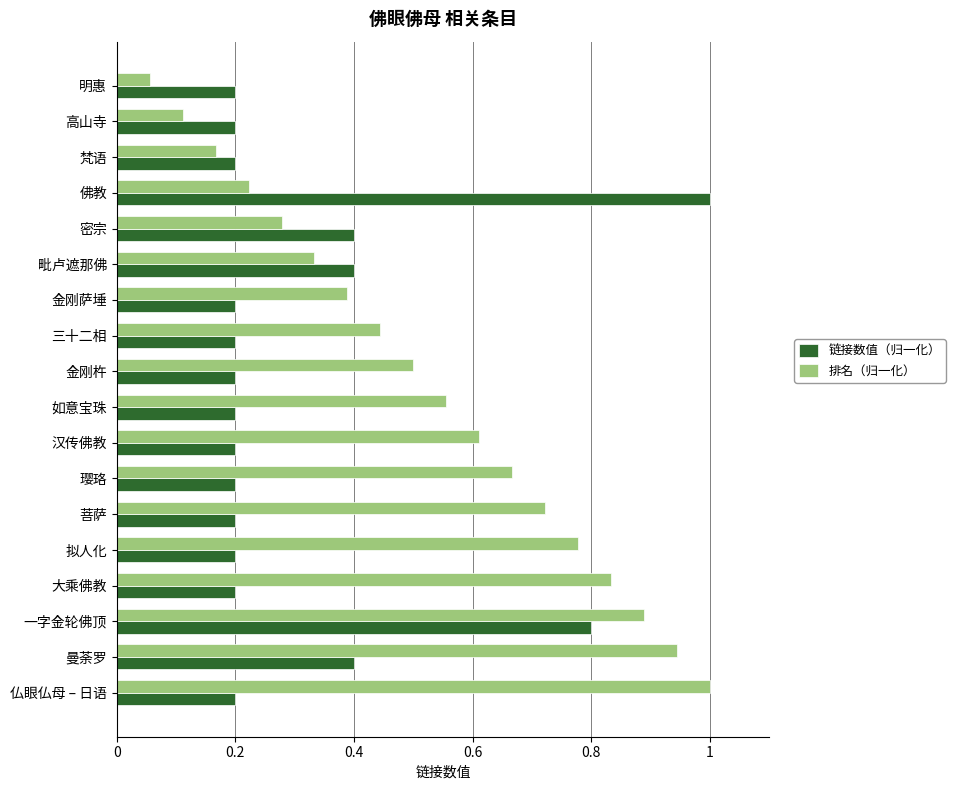

At which label is 排名（归一化） closest to 0?

明惠